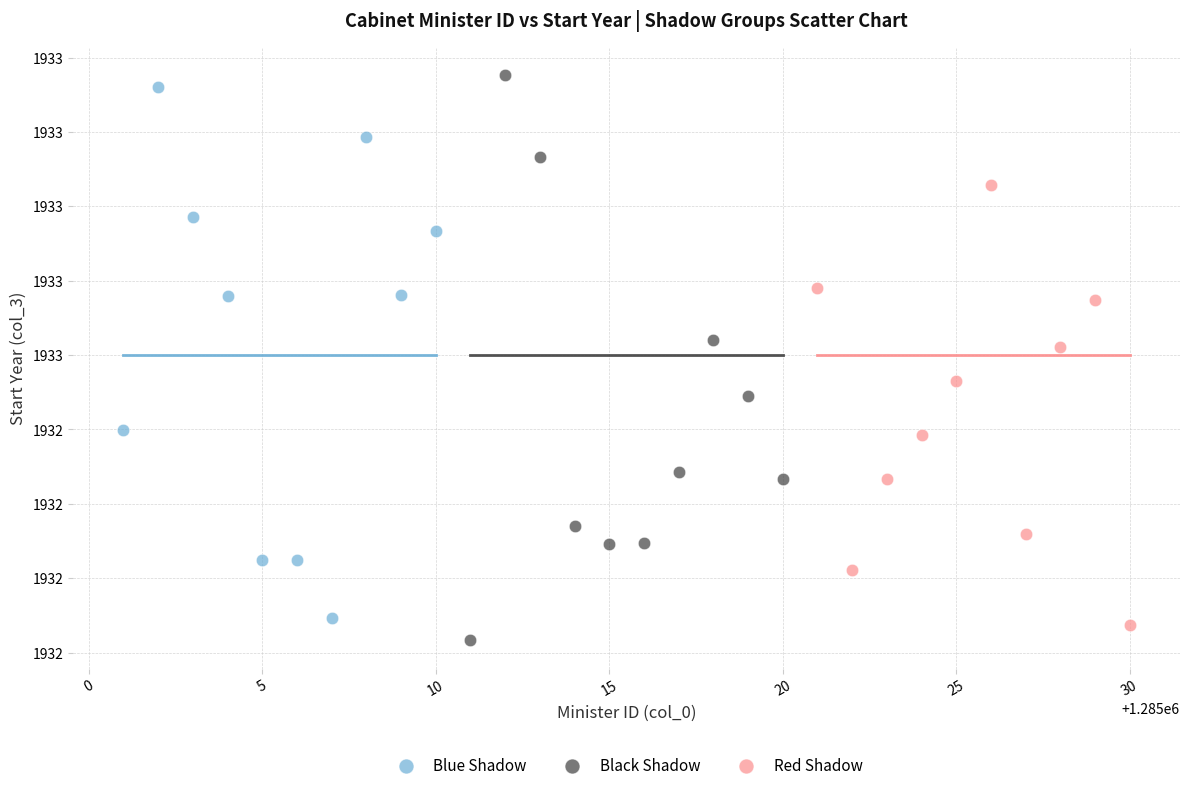

What are all the series names shown in the legend?

Blue Shadow, Black Shadow, Red Shadow